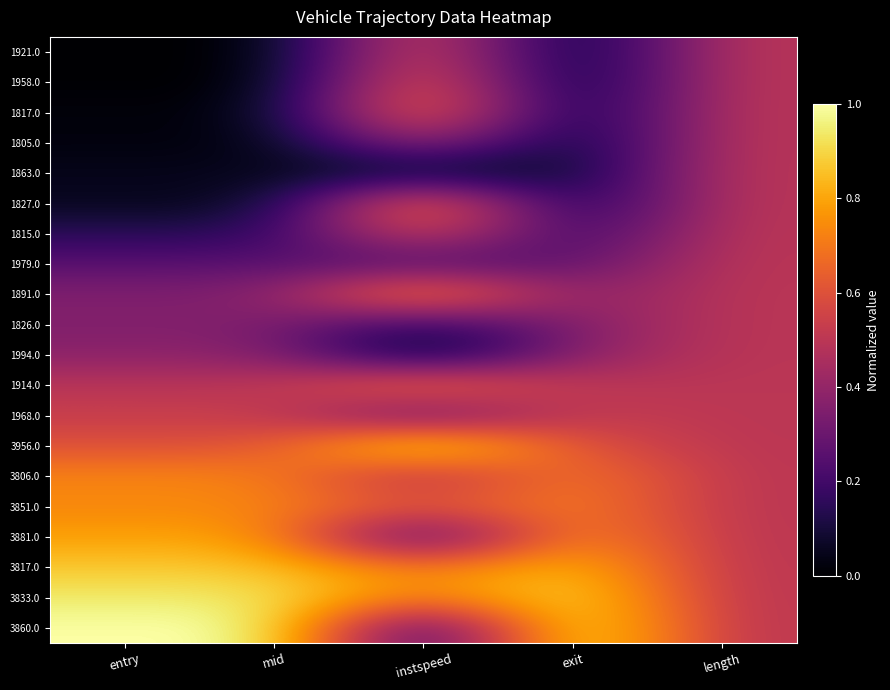

Count the number of categories in the chart.

5